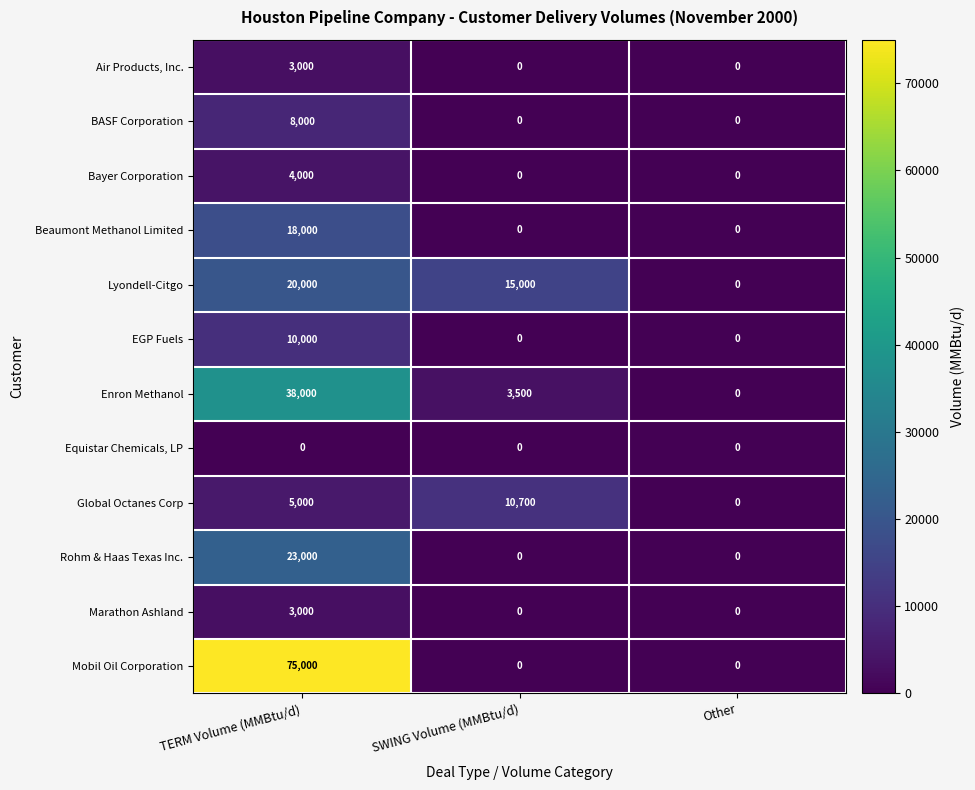

What is the maximum value shown in the chart?

75000